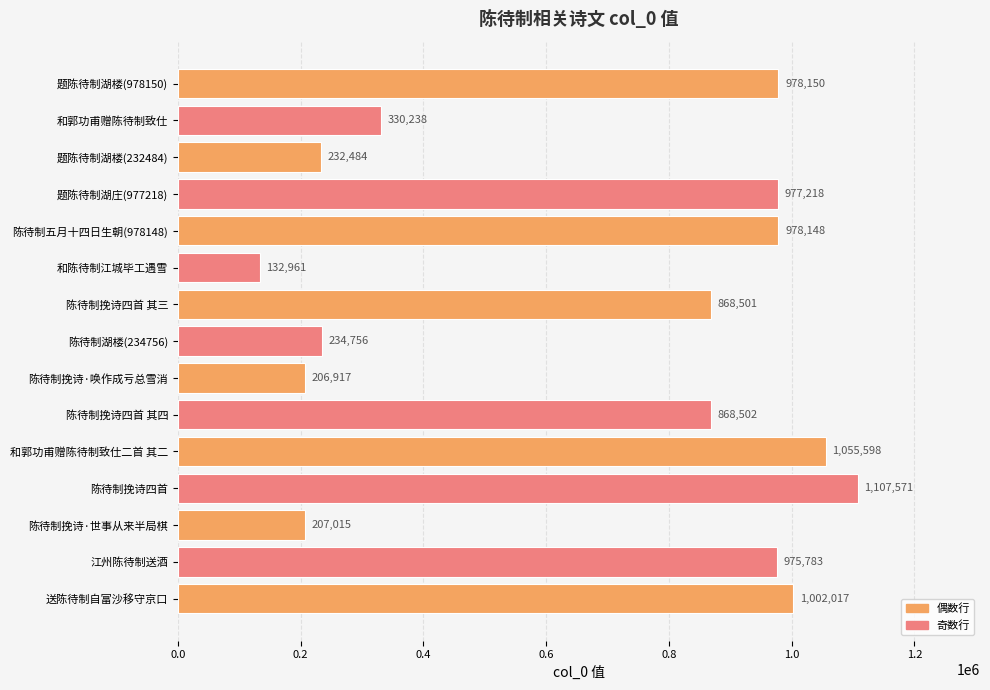

What is the value of the 9th bar from the top?

206917